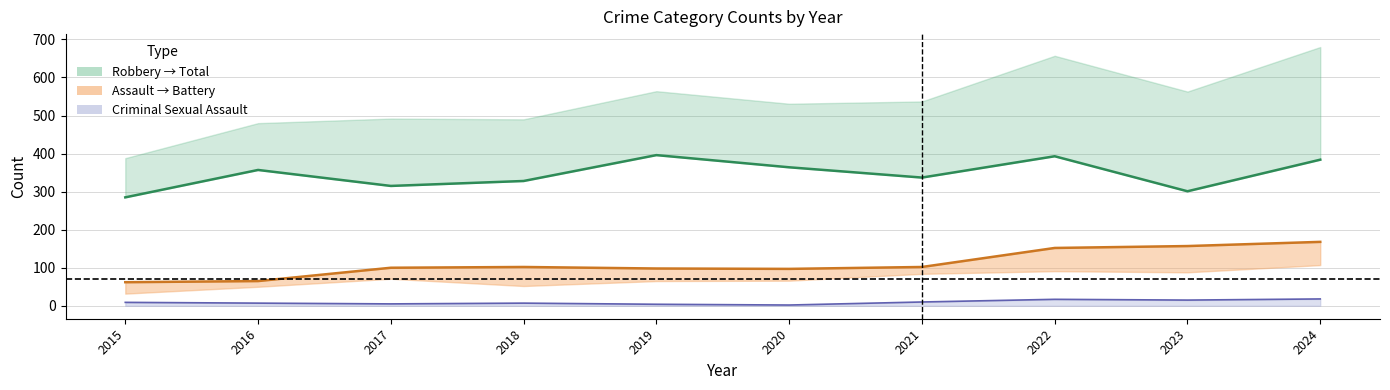

True or false: Battery (center) and CSA (center) intersect in this chart.

False